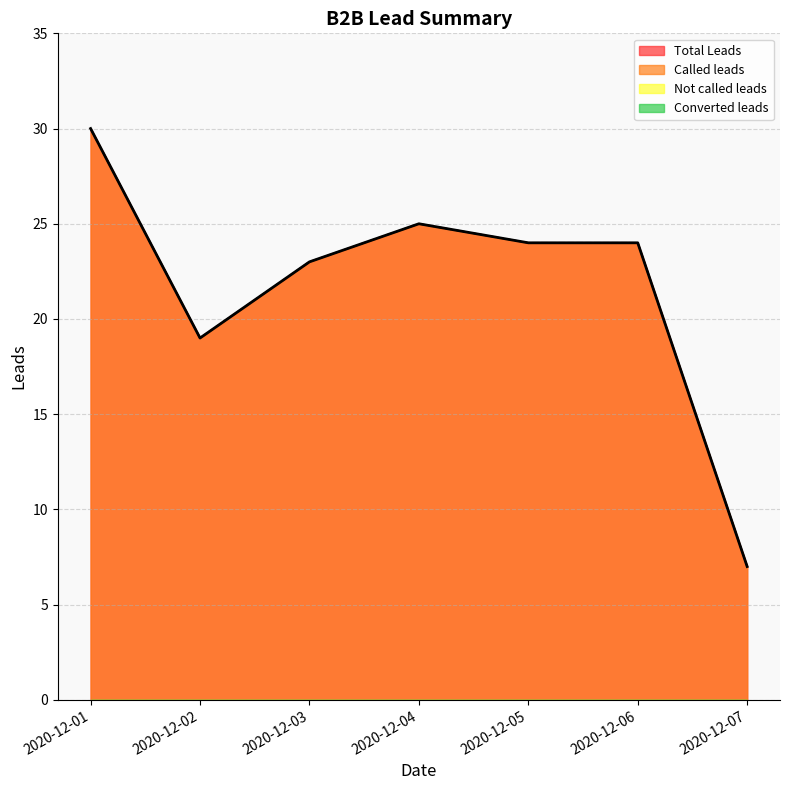

At which category is the sum across all series the highest?

2020-12-01